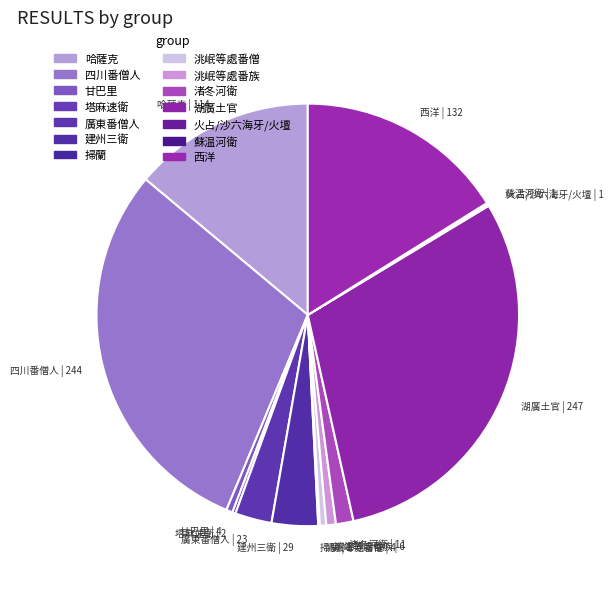

Is there a majority slice in this chart?

No